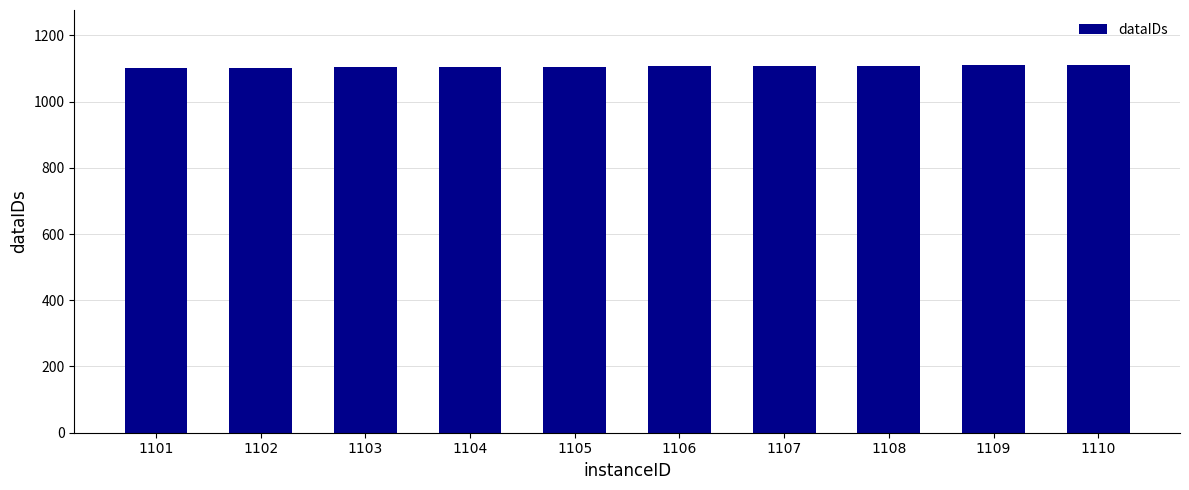

What is the sum of all values?

11055